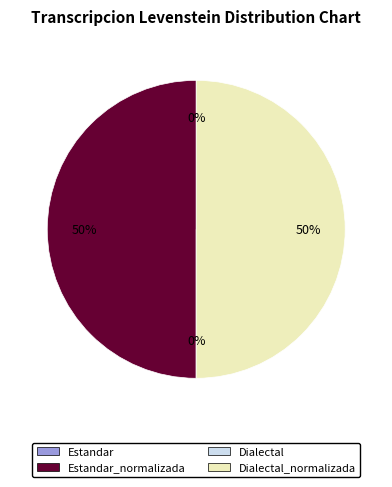

Do Estandar_normalizada and Dialectal together represent more than half of the pie?

No